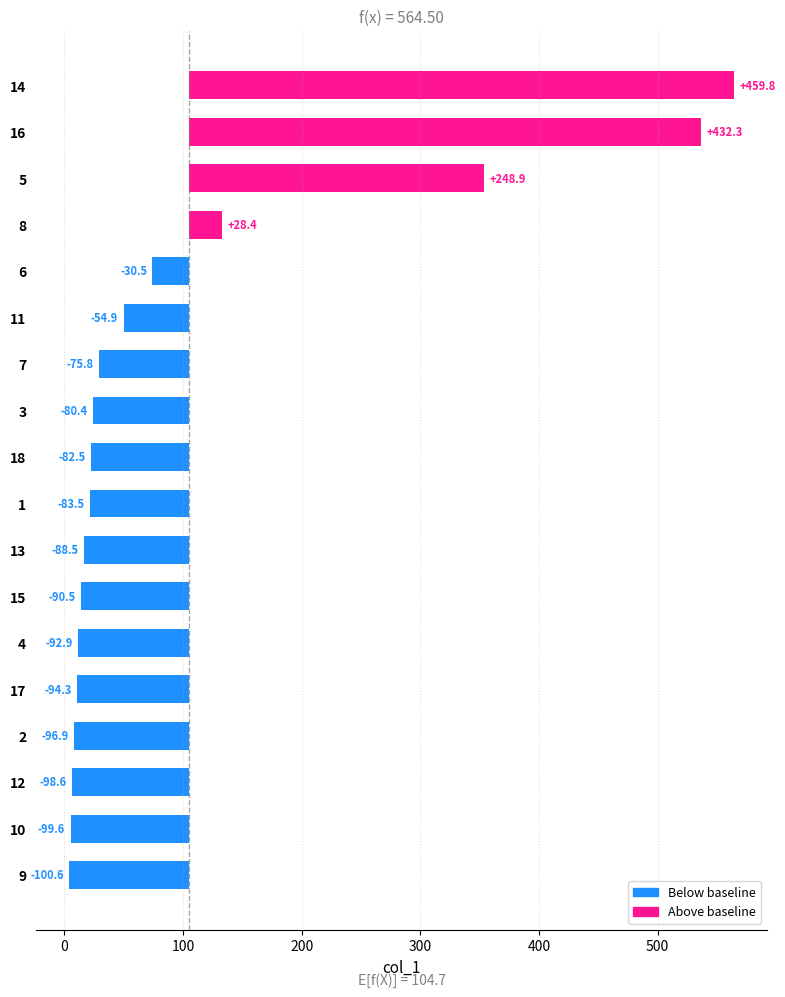

Does the chart contain any negative values?

Yes